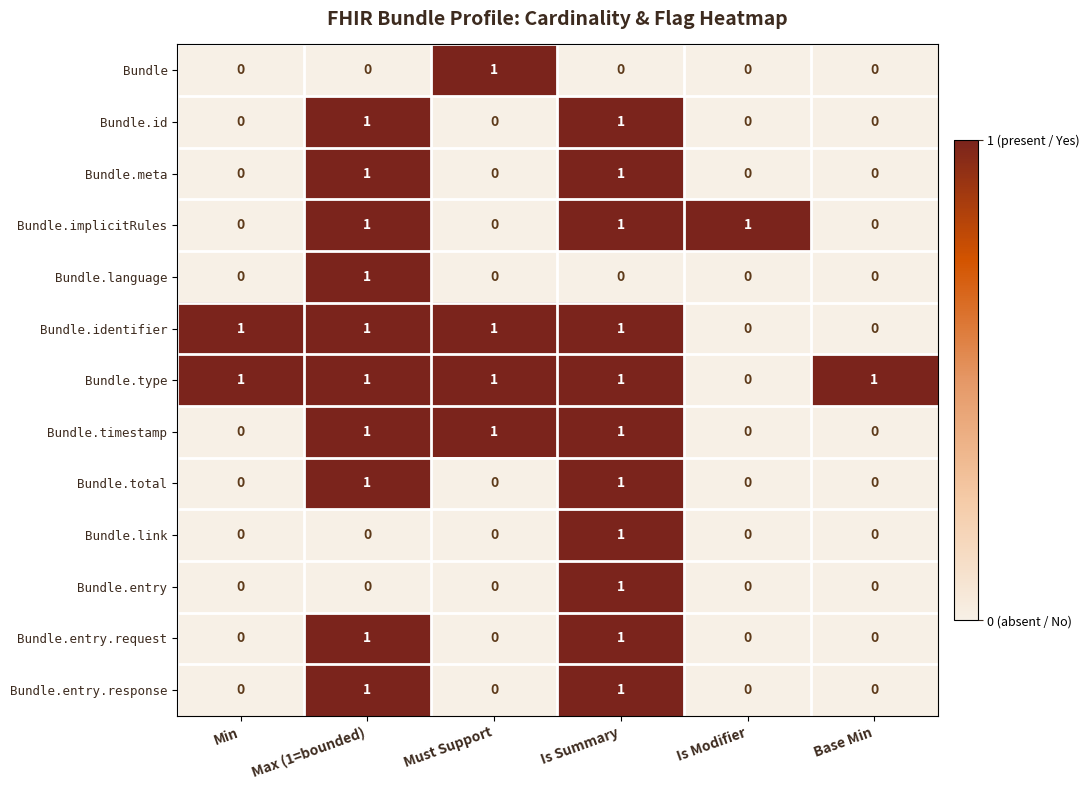

How many data points in Bundle are above 0?

1